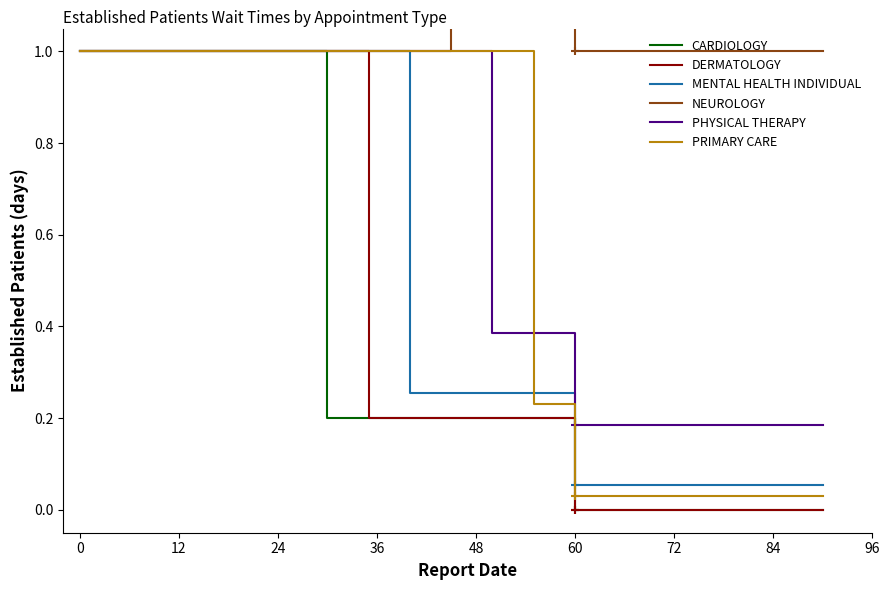

The CARDIOLOGY series shows 0.0 at 60. True or false?

True